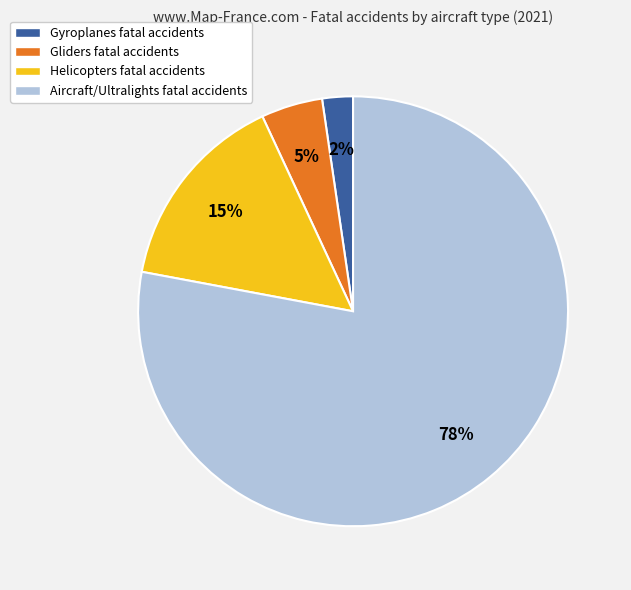

Combined, do Gyroplanes and Helicopters account for over 50%?

No